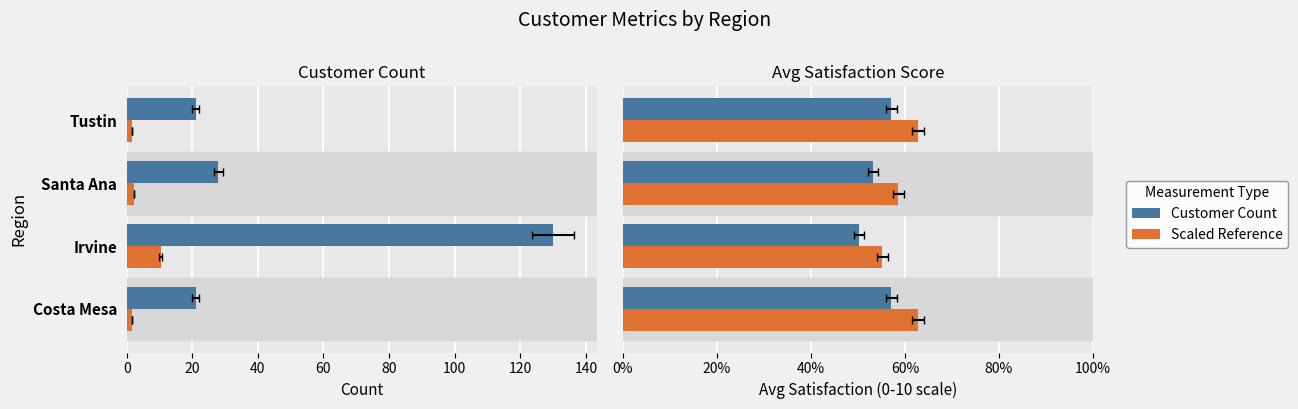

Which series changed the most between Santa Ana and Tustin?

Scaled Reference